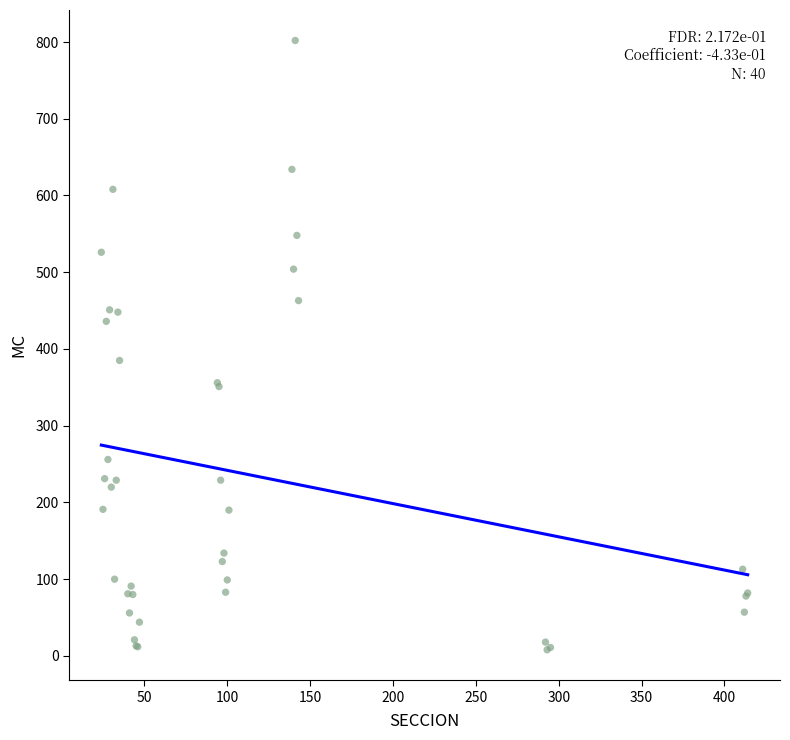

What Y value in the scatter plot is closest to 405?

385